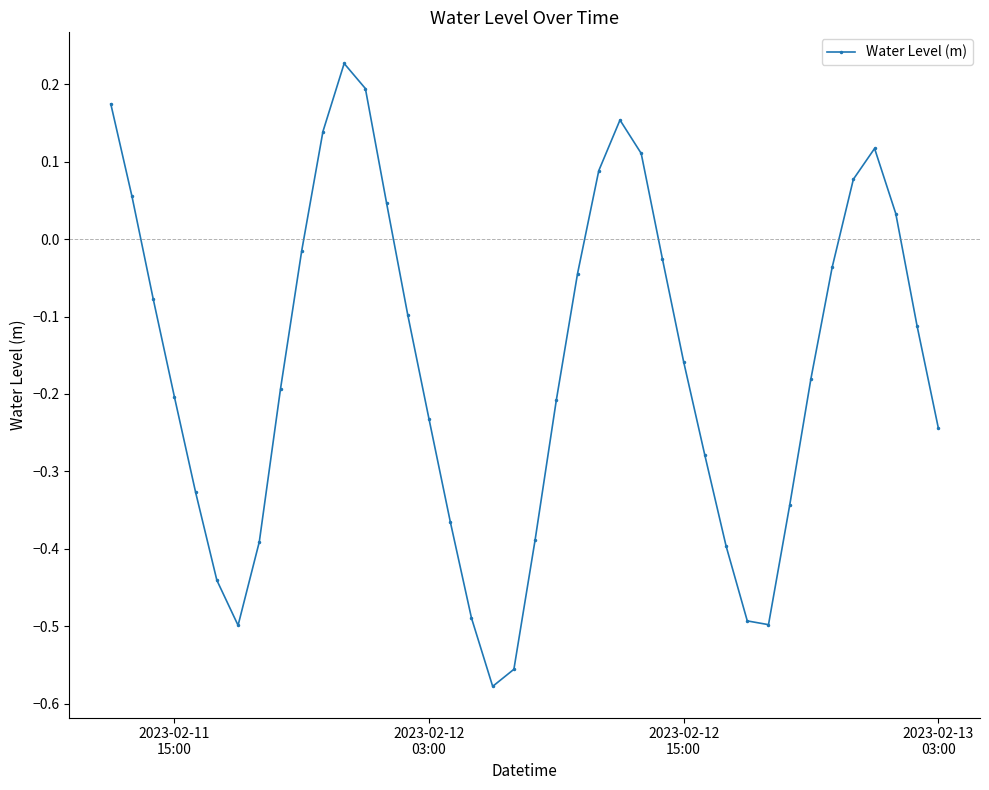

What is the difference between the maximum and minimum values?

0.8